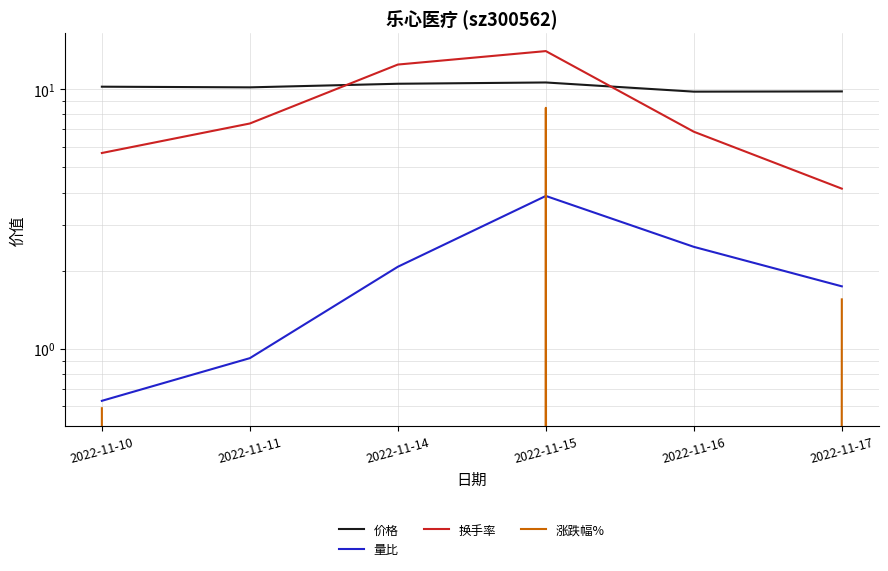

Is it true that 量比 equals 1.7 at 2022-11-17?

True